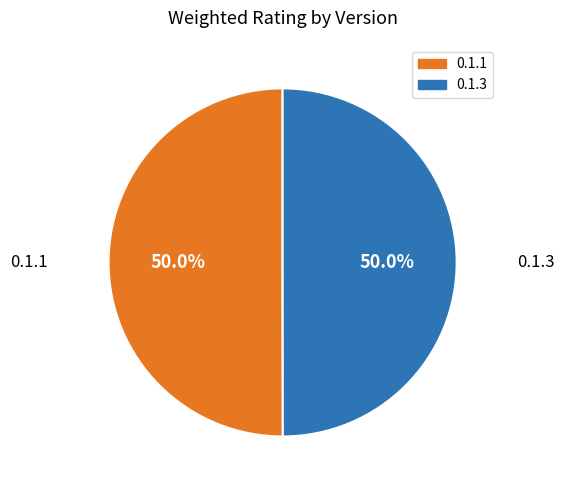

What is the ratio of the value at 0.1.3 to the value at 0.1.1?

1.0